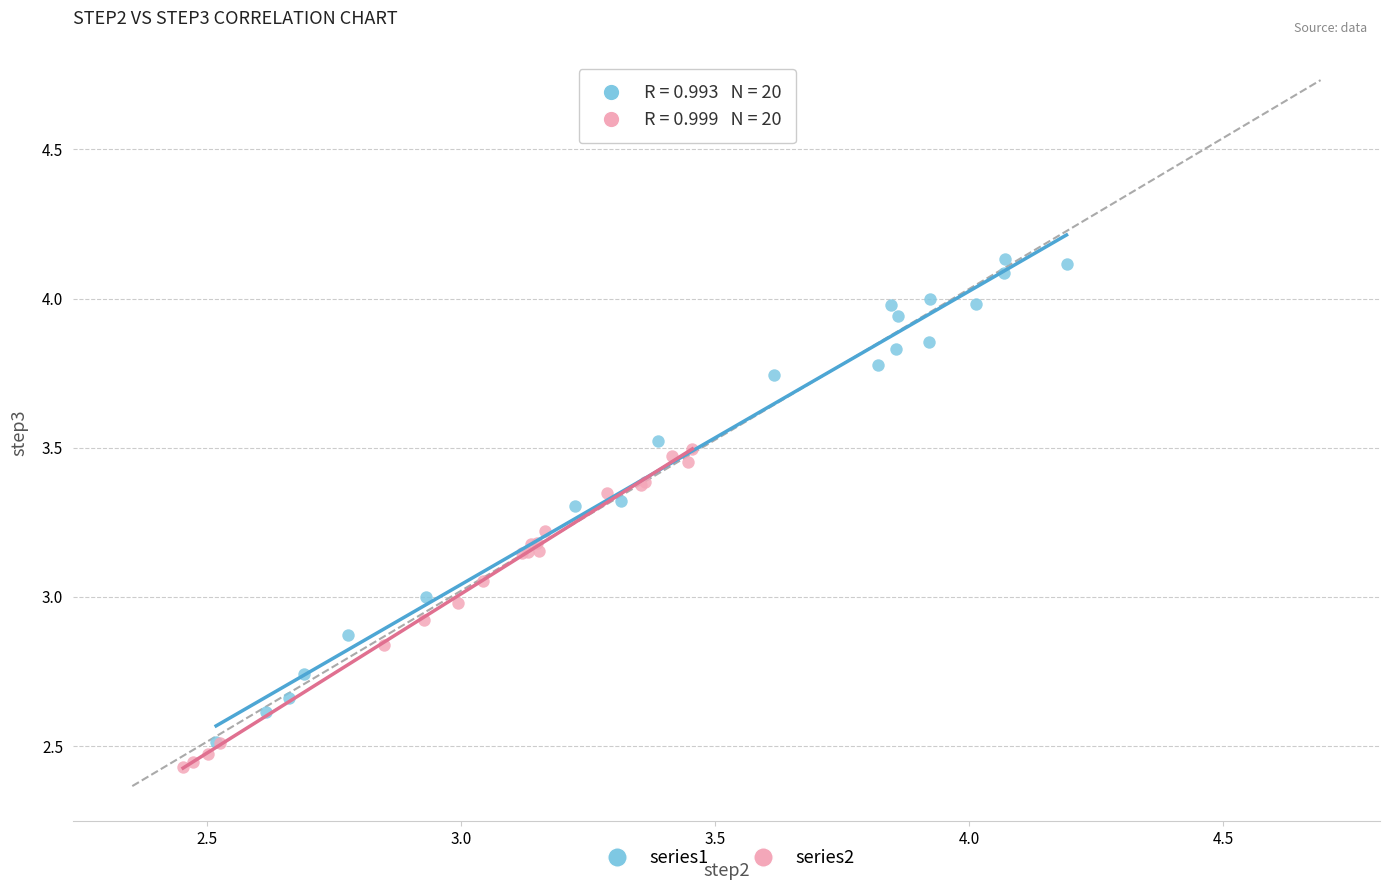

Which series has the largest Y range (max minus min)?

series1